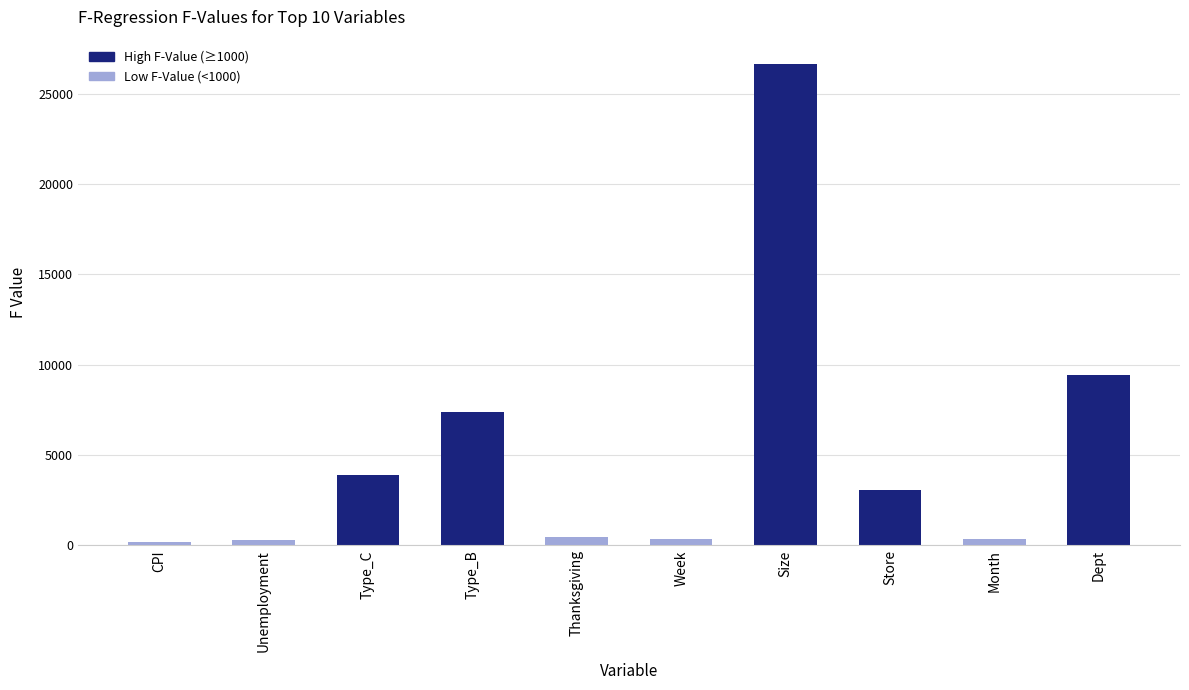

Which has a higher value, Store or Unemployment?

Store